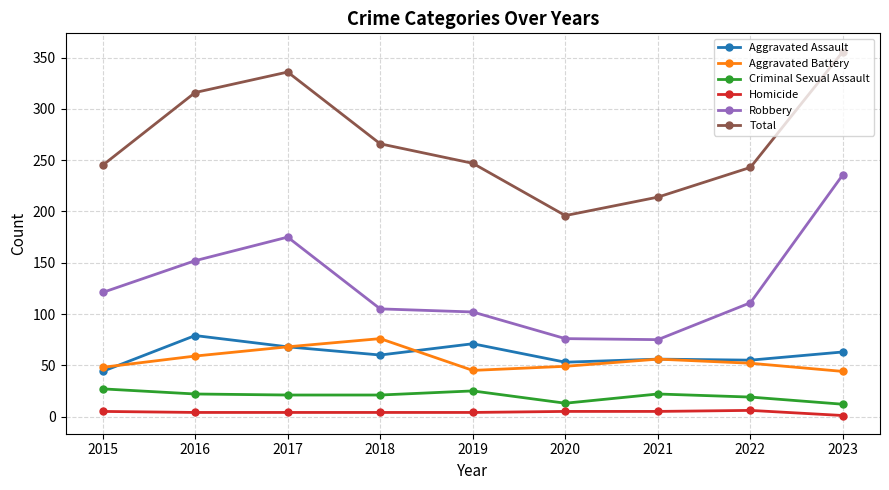

The Aggravated Battery series shows 64 at 2023. True or false?

False